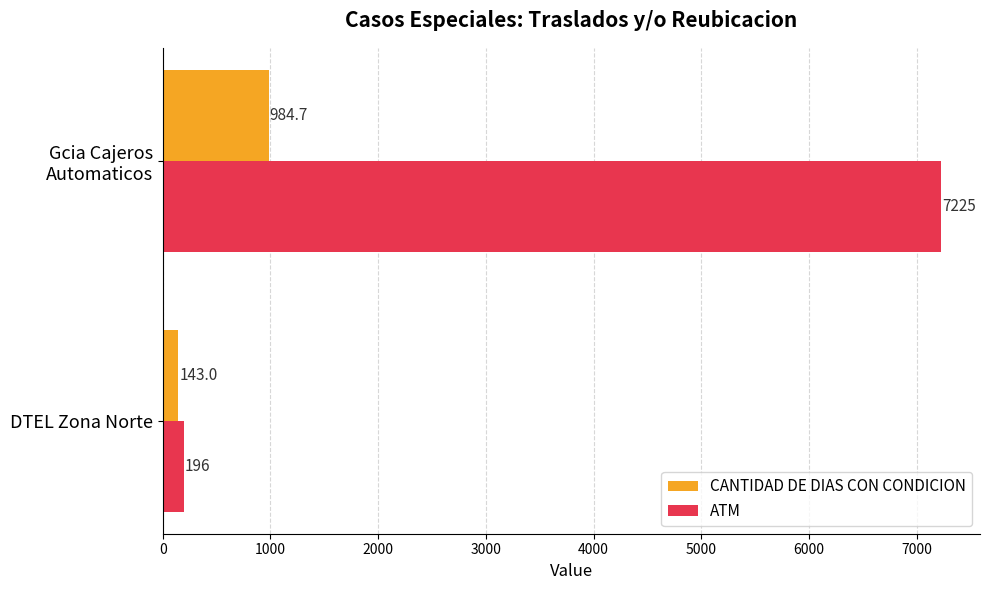

Which series has the widest spread of values?

ATM